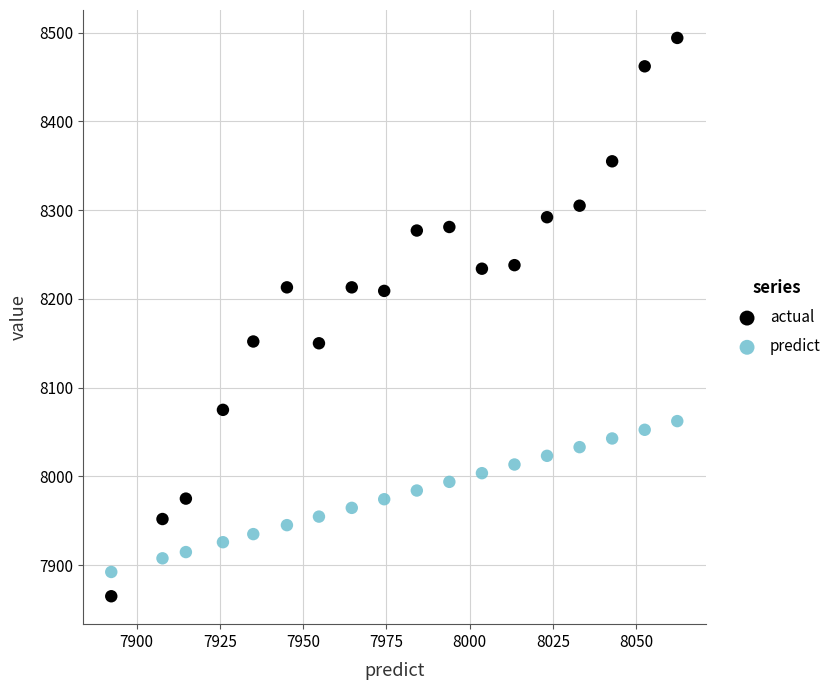

Which series contains the highest Y value?

actual